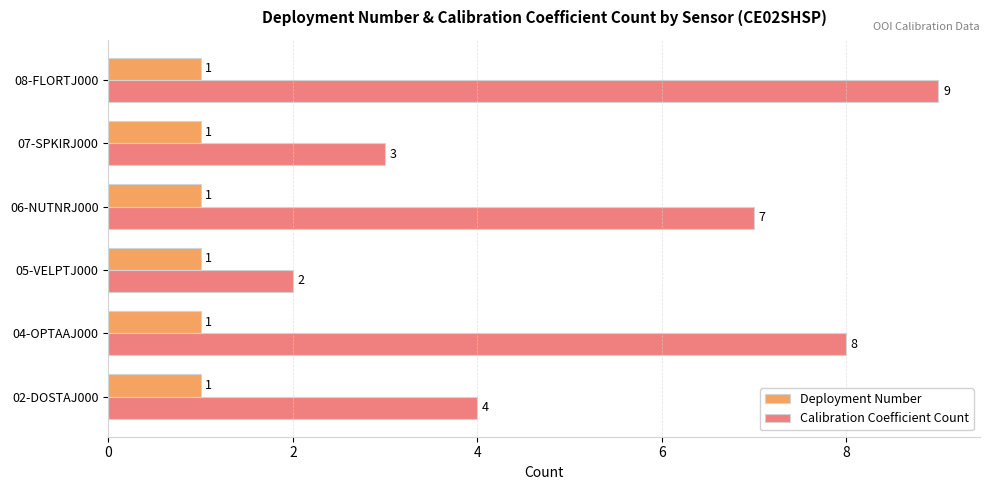

At which category is the sum across all series the highest?

08-FLORTJ000